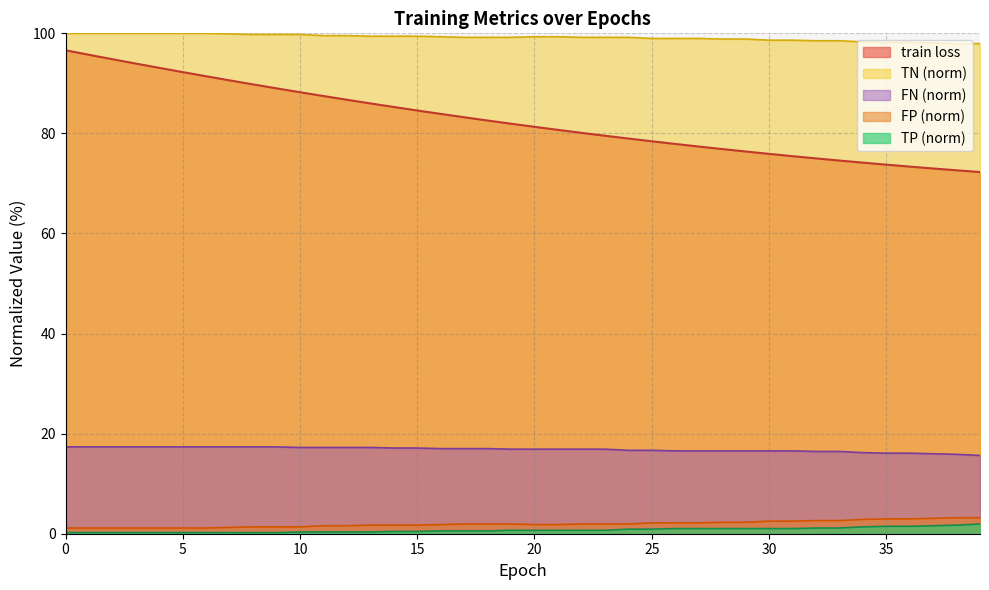

Reading left to right, list all the values displayed in this chart.

train loss: 0=96.6	1=95.7	2=94.8	3=94.0	4=93.1	5=92.3	6=91.4	7=90.6	8=89.8	9=89.0	10=88.2	11=87.5	12=86.7	13=86.0	14=85.3	15=84.6	16=83.9	17=83.2	18=82.6	19=81.9	20=81.3	21=80.7	22=80.1	23=79.5	24=79.0	25=78.4	26=77.9	27=77.4	28=76.9	29=76.4	30=75.9	31=75.5	32=75.0	33=74.6	34=74.2	35=73.8	36=73.4	37=73.0	38=72.6	39=72.3
TP: 0=17.4	1=17.4	2=17.4	3=17.4	4=17.4	5=17.4	6=17.4	7=17.4	8=17.4	9=17.4	10=17.2	11=17.2	12=17.2	13=17.2	14=17.1	15=17.1	16=17.0	17=17.0	18=17.0	19=16.9	20=16.9	21=16.9	22=16.9	23=16.9	24=16.7	25=16.7	26=16.6	27=16.6	28=16.6	29=16.6	30=16.6	31=16.6	32=16.4	33=16.4	34=16.2	35=16.1	36=16.1	37=16.0	38=15.9	39=15.6
TN: 0=100.0	1=100.0	2=100.0	3=100.0	4=100.0	5=100.0	6=100.0	7=99.9	8=99.8	9=99.8	10=99.8	11=99.5	12=99.5	13=99.4	14=99.4	15=99.4	16=99.3	17=99.2	18=99.2	19=99.2	20=99.3	21=99.3	22=99.2	23=99.2	24=99.2	25=99.0	26=99.0	27=99.0	28=98.9	29=98.9	30=98.6	31=98.6	32=98.5	33=98.5	34=98.3	35=98.2	36=98.2	37=98.1	38=97.9	39=97.9
FP: 0=1.1	1=1.1	2=1.1	3=1.1	4=1.1	5=1.1	6=1.1	7=1.3	8=1.4	9=1.4	10=1.4	11=1.6	12=1.6	13=1.7	14=1.7	15=1.7	16=1.8	17=1.9	18=1.9	19=1.9	20=1.8	21=1.8	22=1.9	23=1.9	24=1.9	25=2.2	26=2.2	27=2.2	28=2.3	29=2.3	30=2.5	31=2.5	32=2.6	33=2.6	34=2.9	35=3.0	36=3.0	37=3.1	38=3.2	39=3.2
FN: 0=0.2	1=0.2	2=0.2	3=0.2	4=0.2	5=0.2	6=0.2	7=0.2	8=0.2	9=0.2	10=0.3	11=0.3	12=0.3	13=0.3	14=0.5	15=0.5	16=0.6	17=0.6	18=0.6	19=0.7	20=0.7	21=0.7	22=0.7	23=0.7	24=0.9	25=0.9	26=1.0	27=1.0	28=1.0	29=1.0	30=1.0	31=1.0	32=1.1	33=1.1	34=1.4	35=1.5	36=1.5	37=1.6	38=1.7	39=1.9